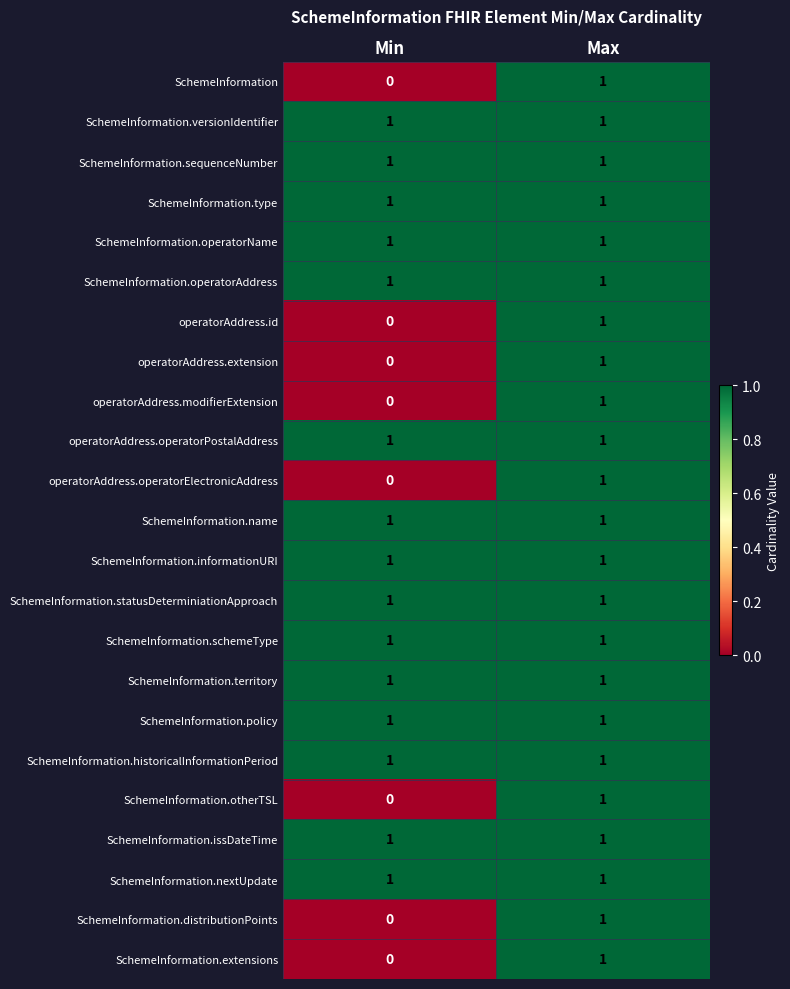

Which category has the lowest value in the operatorAddress.modifierExtension series?

Min